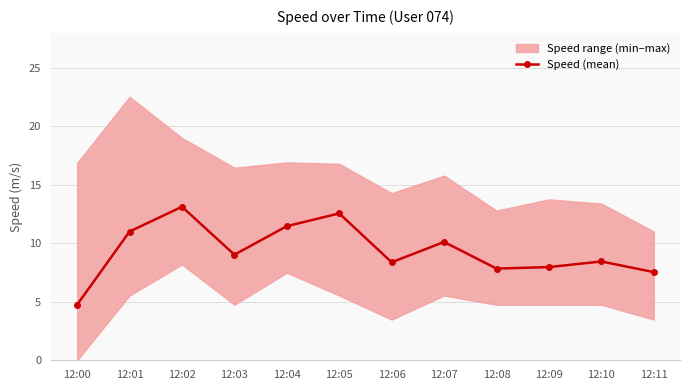

What is the greatest value displayed?

13.1